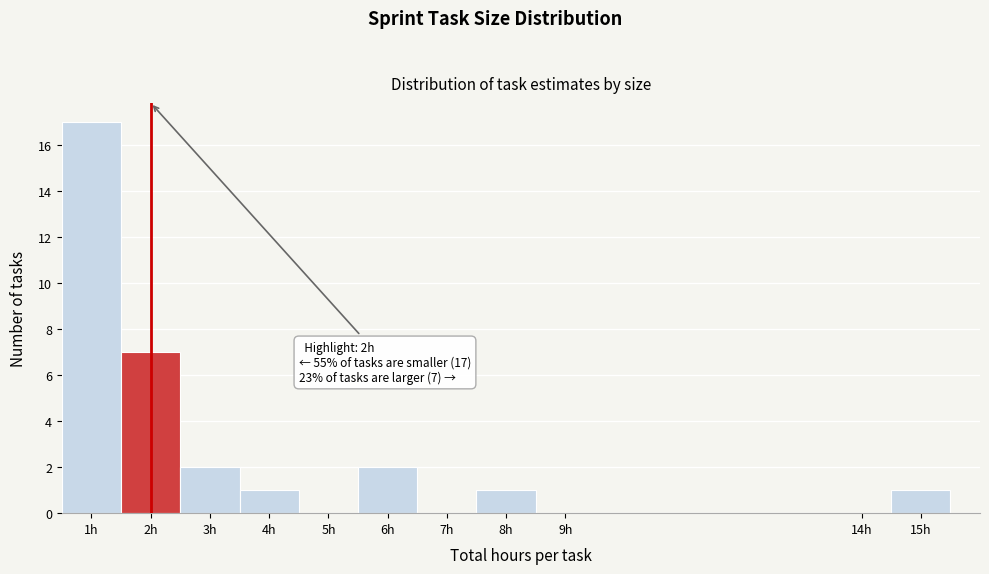

Over which range of the x-axis is the bar tallest?

0.5 to 1.5